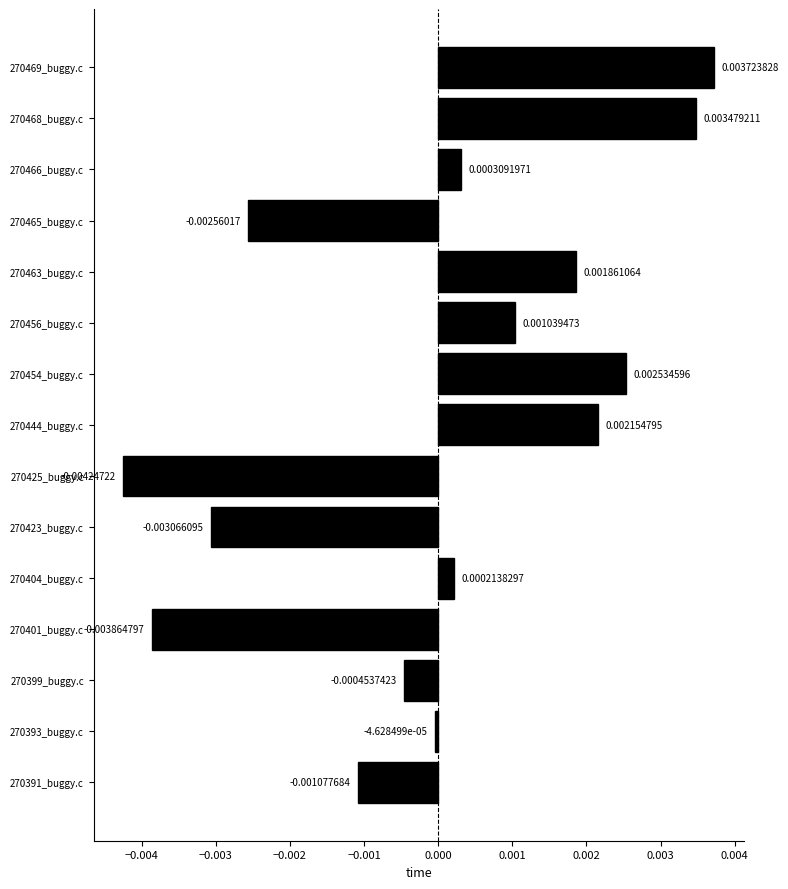

How many data points does each series have?

15